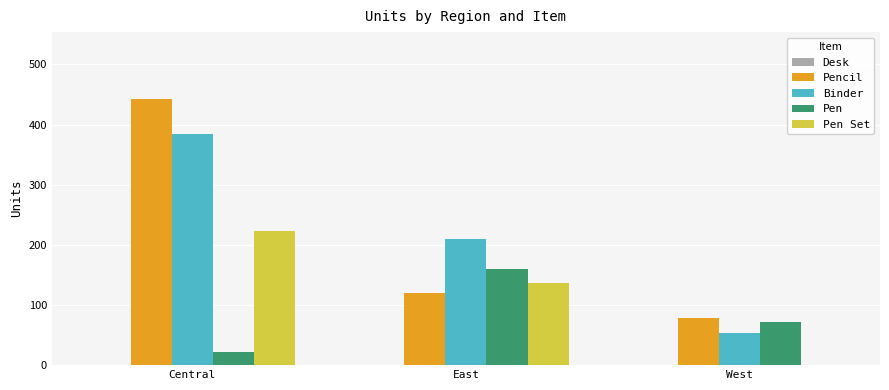

Between Central and East, which series saw the biggest shift?

Pencil